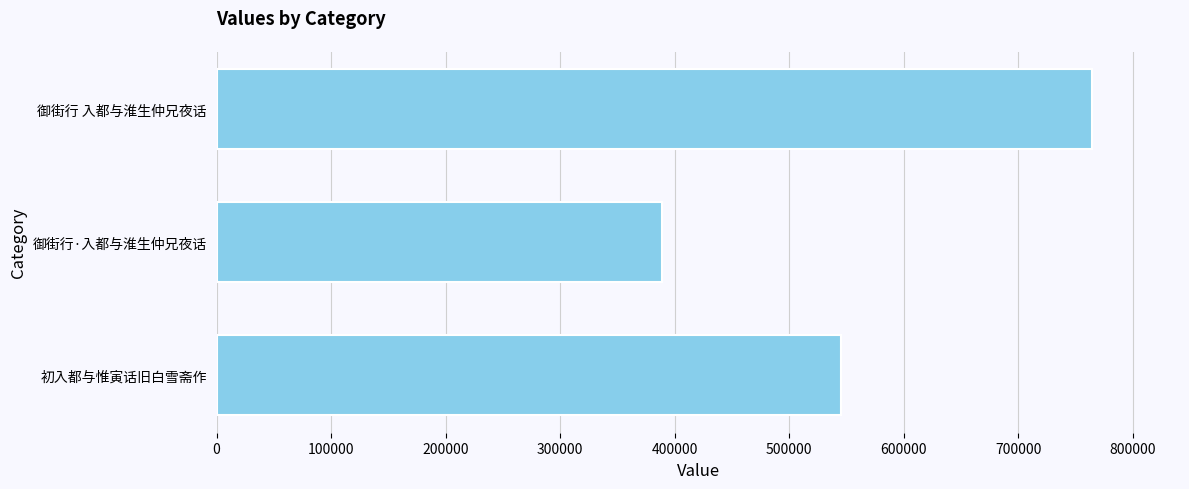

List the labels in order of value, smallest first.

御街行·入都与淮生仲兄夜话, 初入都与惟寅话旧白雪斋作, 御街行 入都与淮生仲兄夜话